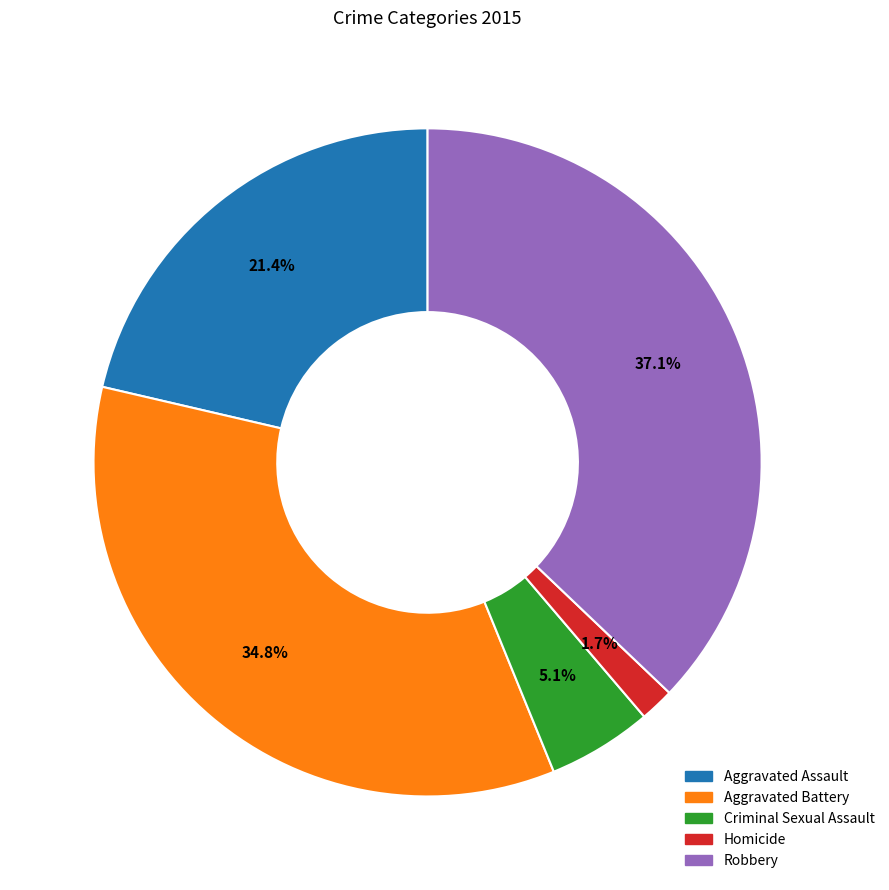

To the nearest percent, what is the difference between the largest and smallest slice percentages?

35%